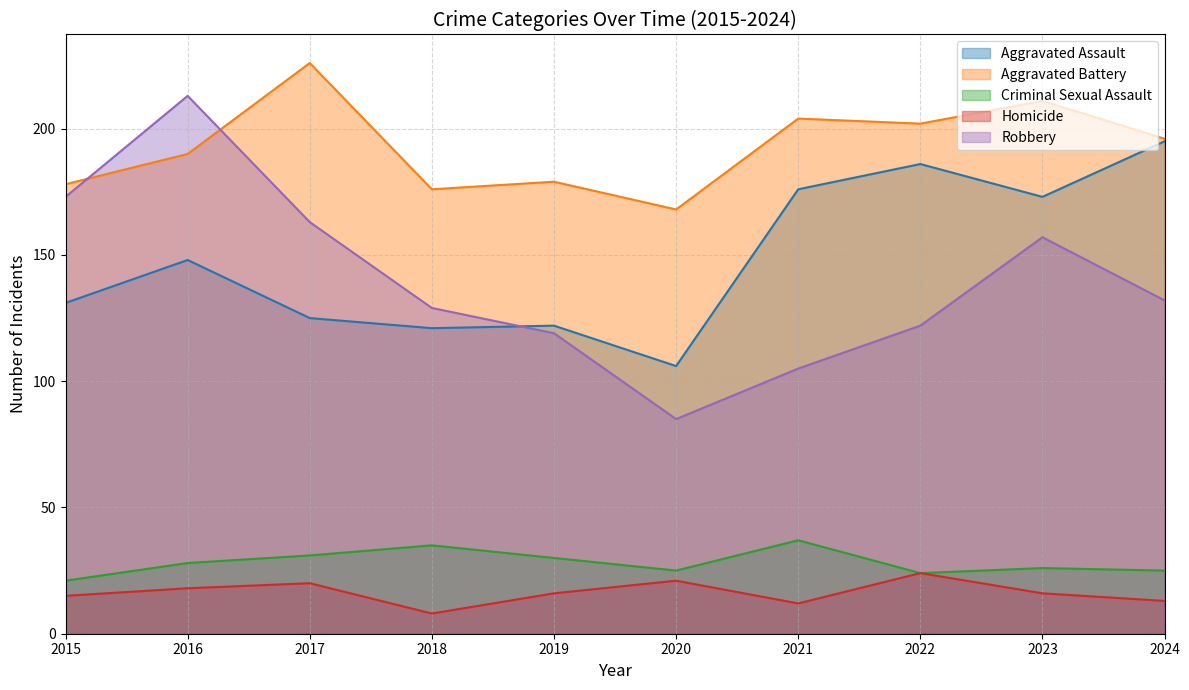

True or false: Homicide and Aggravated Assault cross at least once.

False